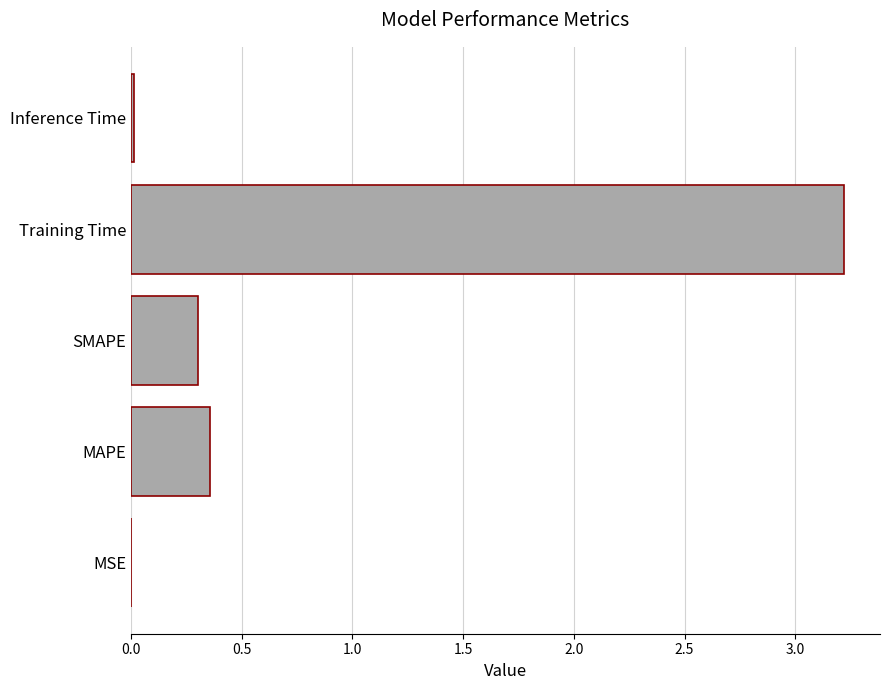

The value at SMAPE is 0.3. True or false?

True